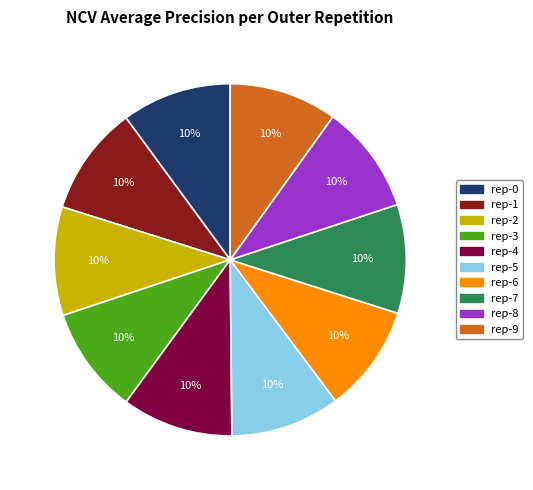

Is there any slice that represents more than half of the pie?

No